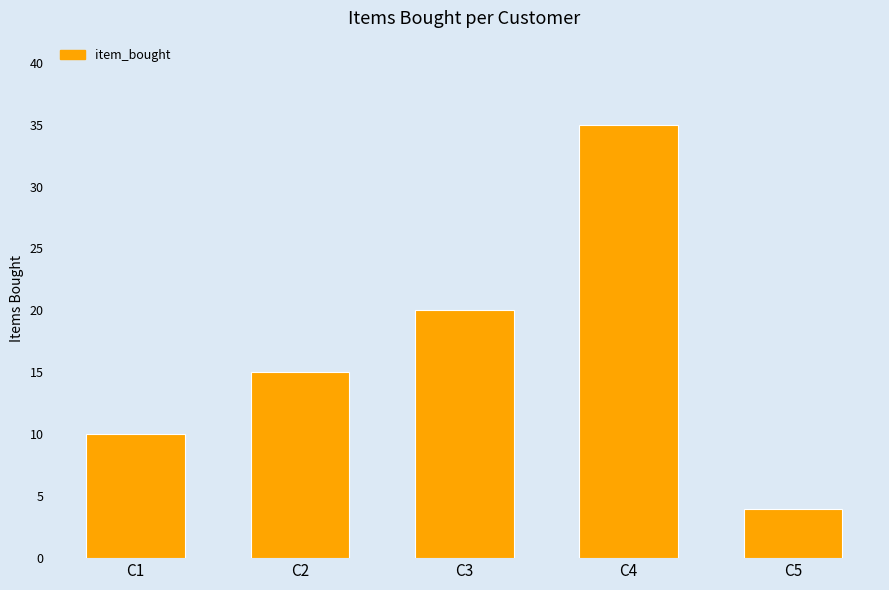

Approximately how many times larger is the value at C2 compared to C1?

1.5